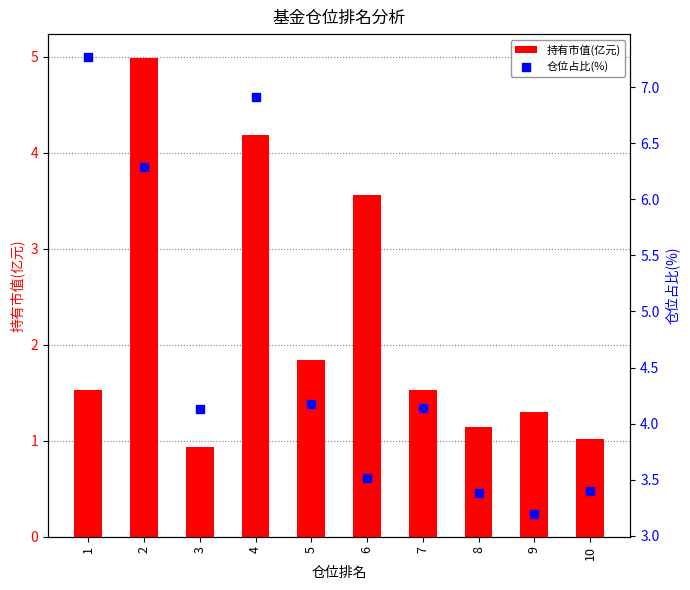

Which series reaches the minimum Y coordinate?

持有市值(亿元)